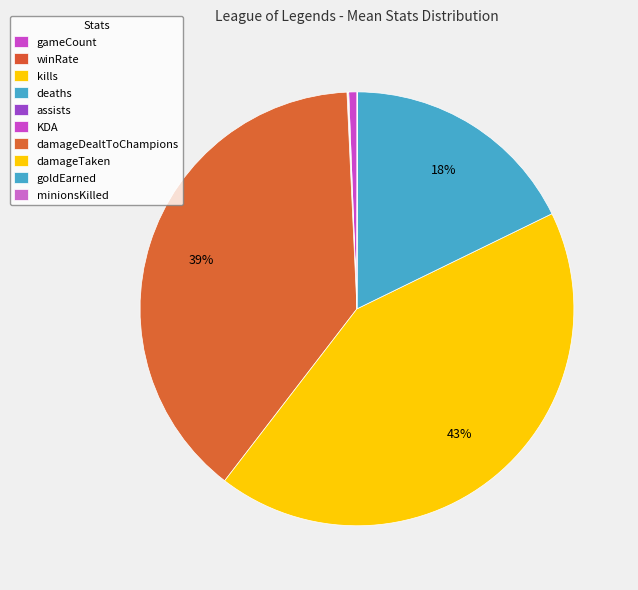

To the nearest percent, what is the difference between the largest and smallest slice percentages?

43%